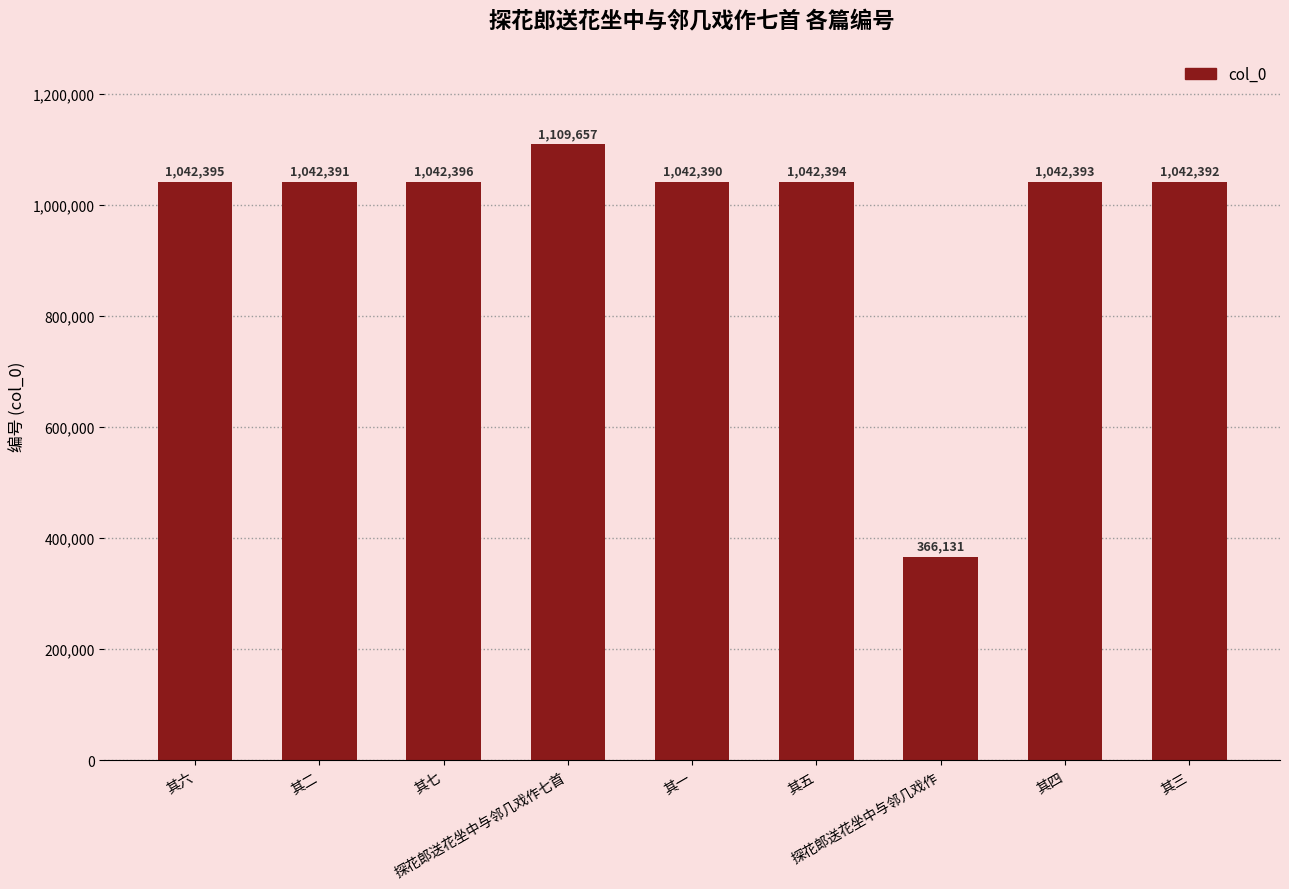

Which has a higher value, 其二 or 探花郎送花坐中与邻几戏作七首?

探花郎送花坐中与邻几戏作七首